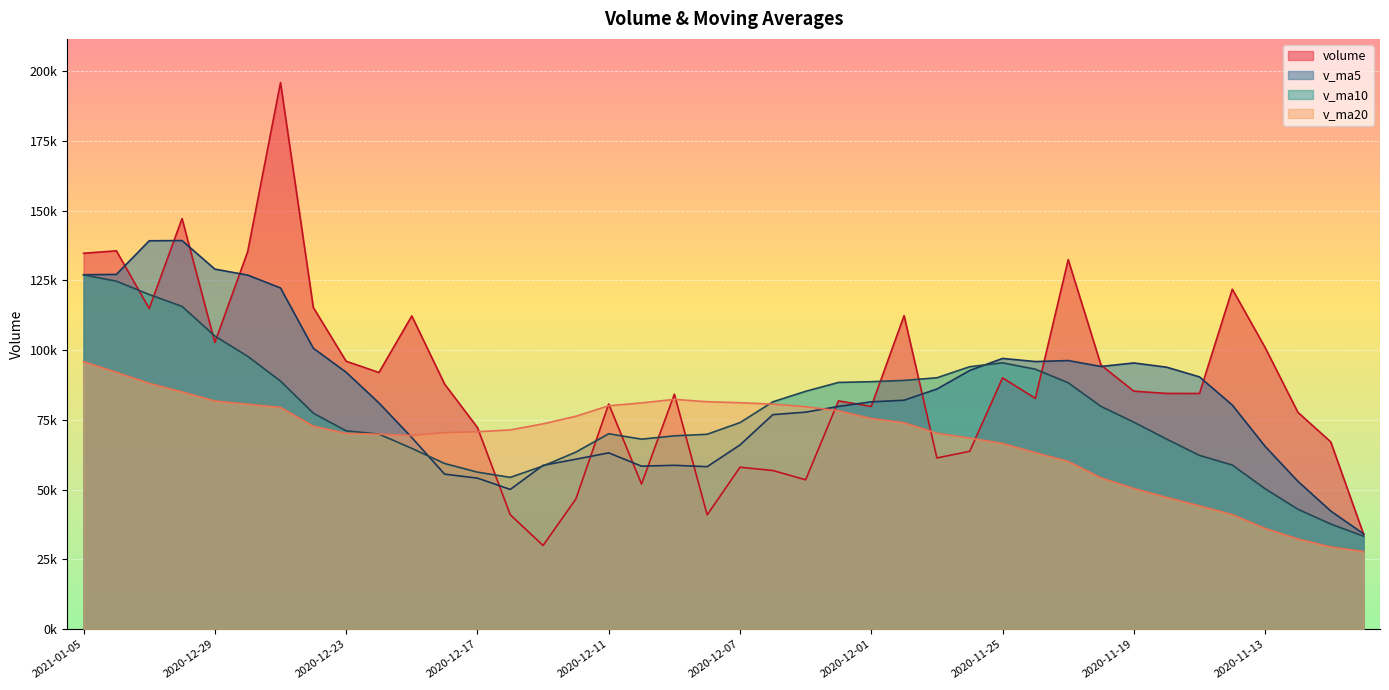

Reading left to right, extract all data points from this chart.

volume: 2021-01-05=134684.5	2021-01-04=135561.8	2020-12-31=114881.4	2020-12-30=147127.2	2020-12-29=102725.8	2020-12-28=135244.7	2020-12-25=195827.5	2020-12-24=115264.1	2020-12-23=95997.9	2020-12-22=91964.6	2020-12-21=112227.8	2020-12-18=87823.2	2020-12-17=72258.1	2020-12-16=41012.0	2020-12-15=29993.8	2020-12-14=46651.0	2020-12-11=80693.4	2020-12-10=52000.1	2020-12-09=84205.5	2020-12-08=40955.8	2020-12-07=58006.2	2020-12-04=56851.0	2020-12-03=53525.8	2020-12-02=81800.1	2020-12-01=79805.7	2020-11-30=112335.8	2020-11-27=61342.5	2020-11-26=63736.5	2020-11-25=90033.0	2020-11-24=82701.1	2020-11-23=132391.7	2020-11-20=94608.7	2020-11-19=85275.7	2020-11-18=84463.9	2020-11-17=84446.3	2020-11-16=121819.5	2020-11-13=100901.7	2020-11-12=77678.3	2020-11-11=67101.0	2020-11-10=34003.0
v_ma5: 2021-01-05=126996.1	2021-01-04=127108.2	2020-12-31=139161.3	2020-12-30=139237.9	2020-12-29=129012.0	2020-12-28=126859.8	2020-12-25=122256.4	2020-12-24=100655.5	2020-12-23=92054.3	2020-12-22=81057.1	2020-12-21=68663.0	2020-12-18=55547.6	2020-12-17=54121.6	2020-12-16=50070.0	2020-12-15=58708.7	2020-12-14=60901.1	2020-12-11=63172.2	2020-12-10=58403.7	2020-12-09=58708.9	2020-12-08=58227.8	2020-12-07=65997.8	2020-12-04=76863.7	2020-12-03=77762.0	2020-12-02=79804.1	2020-12-01=81450.7	2020-11-30=82029.8	2020-11-27=86040.9	2020-11-26=92694.2	2020-11-25=97002.0	2020-11-24=95888.2	2020-11-23=96237.3	2020-11-20=94122.8	2020-11-19=95381.4	2020-11-18=93861.9	2020-11-17=90389.4	2020-11-16=80300.7	2020-11-13=65489.9	2020-11-12=52954.0	2020-11-11=42323.6	2020-11-10=34145.0
v_ma10: 2021-01-05=126927.9	2021-01-04=124682.3	2020-12-31=119908.4	2020-12-30=115646.1	2020-12-29=105034.6	2020-12-28=97761.4	2020-12-25=88902.0	2020-12-24=77388.6	2020-12-23=71062.2	2020-12-22=69882.9	2020-12-21=64782.1	2020-12-18=59359.9	2020-12-17=56262.7	2020-12-16=54389.4	2020-12-15=58468.3	2020-12-14=63449.5	2020-12-11=70017.9	2020-12-10=68082.9	2020-12-09=69256.5	2020-12-08=69839.2	2020-12-07=74013.8	2020-12-04=81452.3	2020-12-03=85228.1	2020-12-02=88403.1	2020-12-01=88669.4	2020-11-30=89133.5	2020-11-27=90081.9	2020-11-26=94037.8	2020-11-25=95432.0	2020-11-24=93138.8	2020-11-23=88269.0	2020-11-20=79806.4	2020-11-19=74167.7	2020-11-18=68092.8	2020-11-17=62267.2	2020-11-16=58800.9	2020-11-13=50311.4	2020-11-12=42964.9	2020-11-11=37667.7	2020-11-10=33322.6
v_ma20: 2021-01-05=95855.0	2021-01-04=92021.1	2020-12-31=88085.5	2020-12-30=85017.8	2020-12-29=81751.4	2020-12-28=80605.4	2020-12-25=79460.0	2020-12-24=72735.7	2020-12-23=70159.3	2020-12-22=69861.1	2020-12-21=69397.9	2020-12-18=70406.1	2020-12-17=70745.4	2020-12-16=71396.3	2020-12-15=73568.9	2020-12-14=76291.5	2020-12-11=80049.9	2020-12-10=81060.3	2020-12-09=82344.2	2020-12-08=81489.0	2020-12-07=81141.4	2020-12-04=80629.3	2020-12-03=79697.9	2020-12-02=78247.9	2020-12-01=75468.3	2020-11-30=73967.2	2020-11-27=70196.7	2020-11-26=68501.3	2020-11-25=66549.9	2020-11-24=63230.7	2020-11-23=60097.9	2020-11-20=54210.1	2020-11-19=50388.2	2020-11-18=47190.6	2020-11-17=44195.5	2020-11-16=41036.5	2020-11-13=36105.8	2020-11-12=32317.4	2020-11-11=29460.0	2020-11-10=27813.1